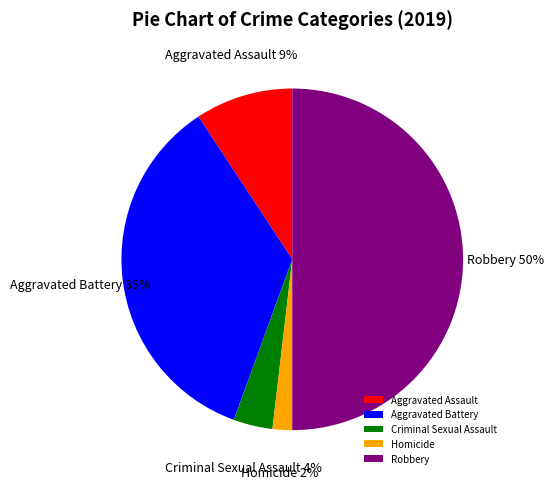

Approximately how many times larger is the value at Criminal Sexual Assault compared to Aggravated Battery?

0.1